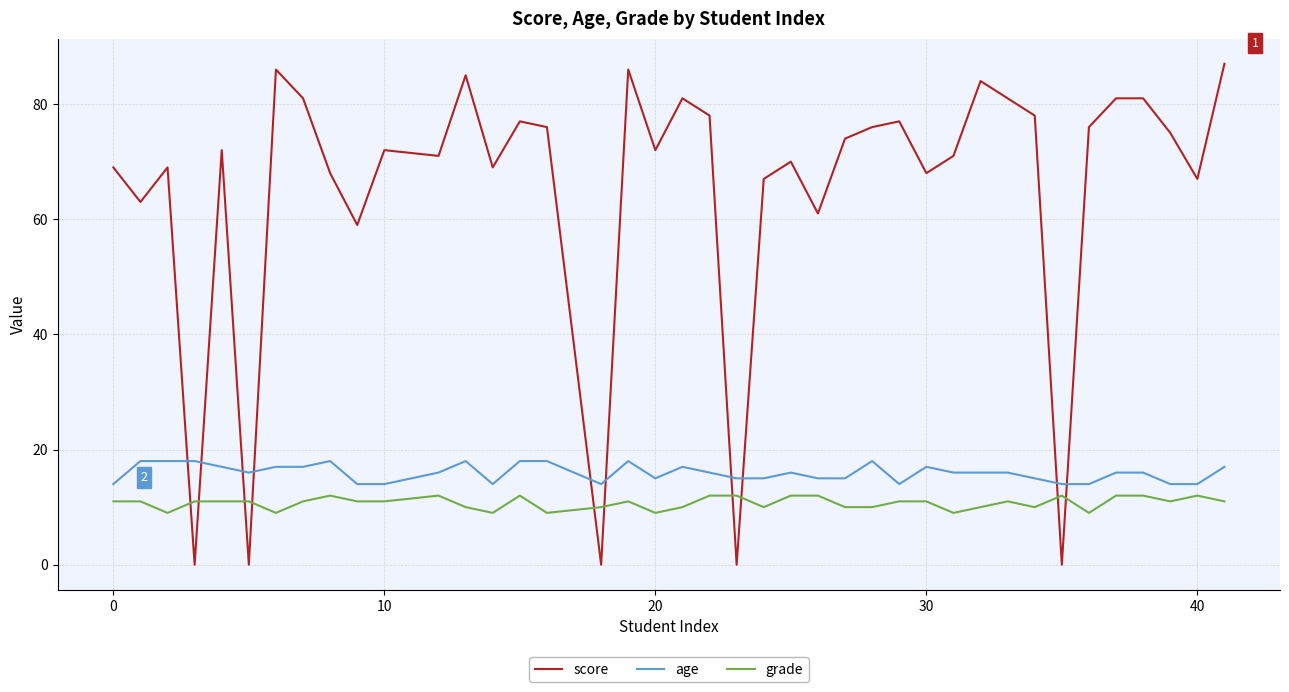

Which series has the largest total across all categories?

score